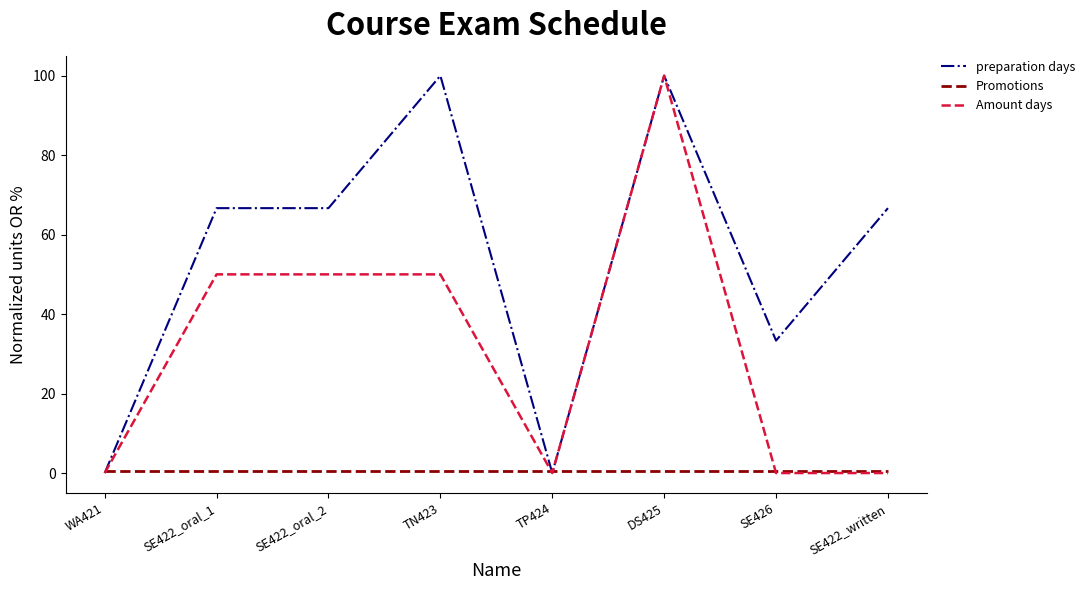

What is the difference between the preparation days values at TP424 and SE422_oral_1?

66.7